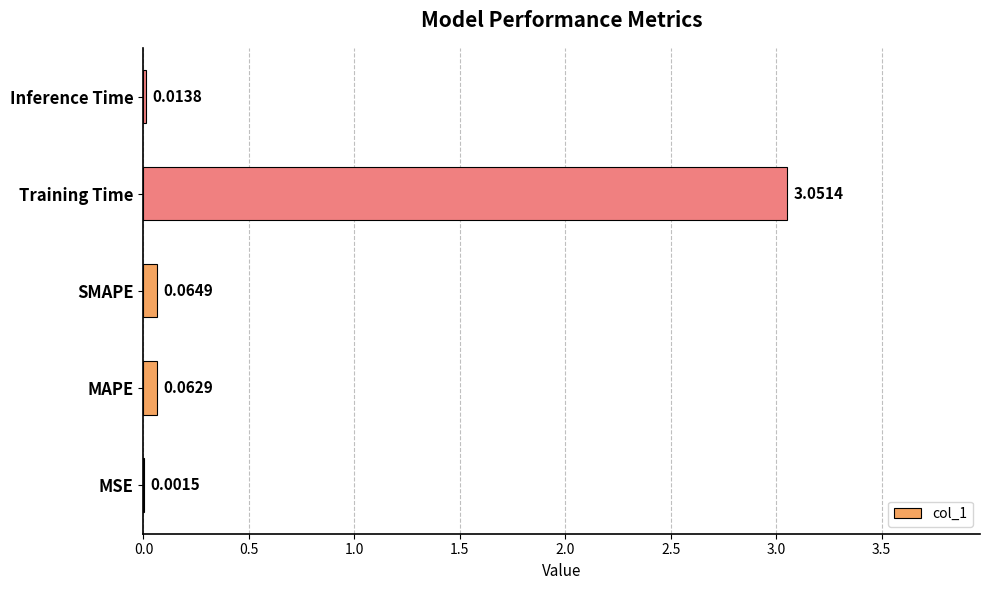

Which has a higher value, Inference Time or MAPE?

MAPE